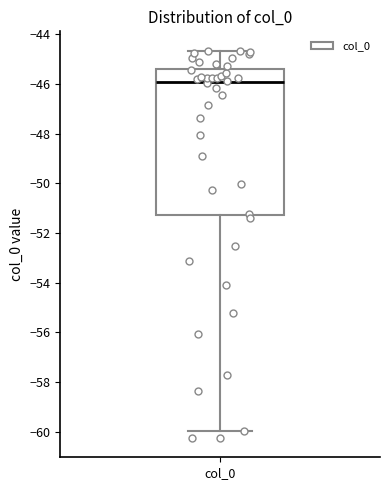

Transcribe this box plot: give where the median line is, the range the box spans, and where the two whiskers end, as read against the y-axis. The values are not printed on the chart, so give them approximately, as read against the axis.

median -46.0, box -51.2 to -45.4, whiskers -60.0 to -44.6